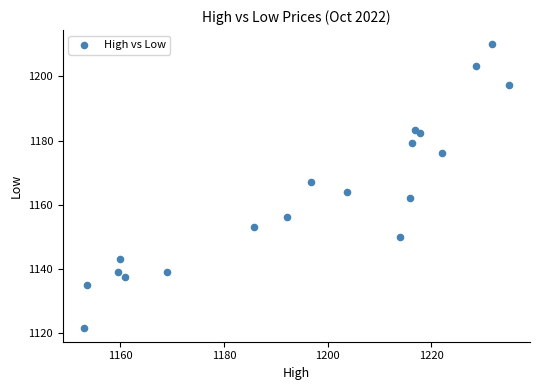

What is the range of X values (max minus min)?

81.9